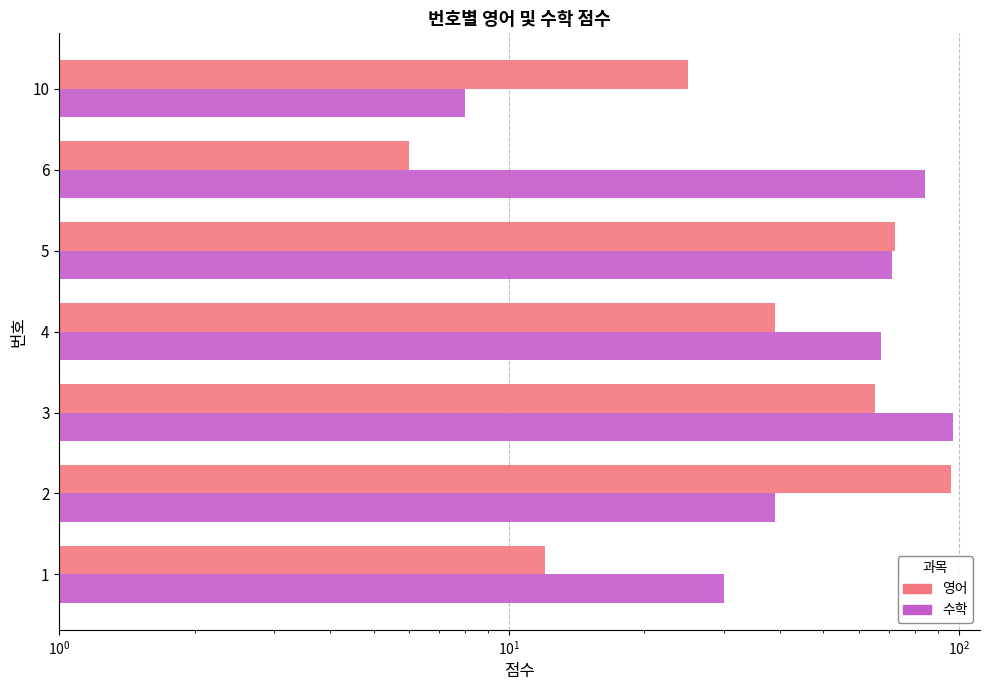

What is the difference between the maximum and minimum values in the 수학 series?

89